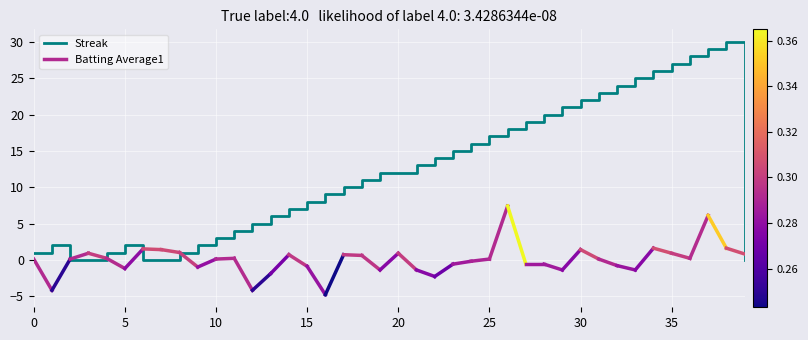

Count the number of values greater than 12.

18